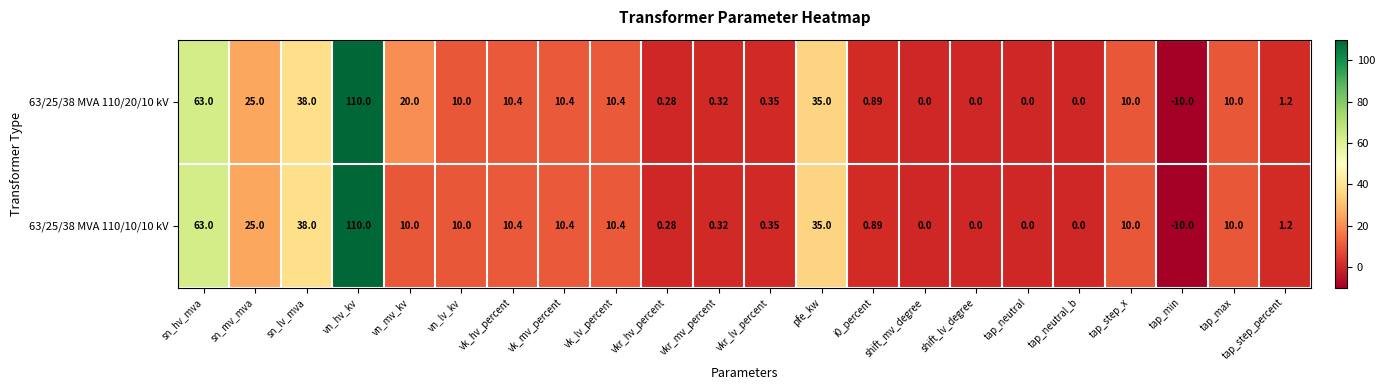

At which label does 63/25/38 MVA 110/10/10 kV reach its minimum?

tap_min